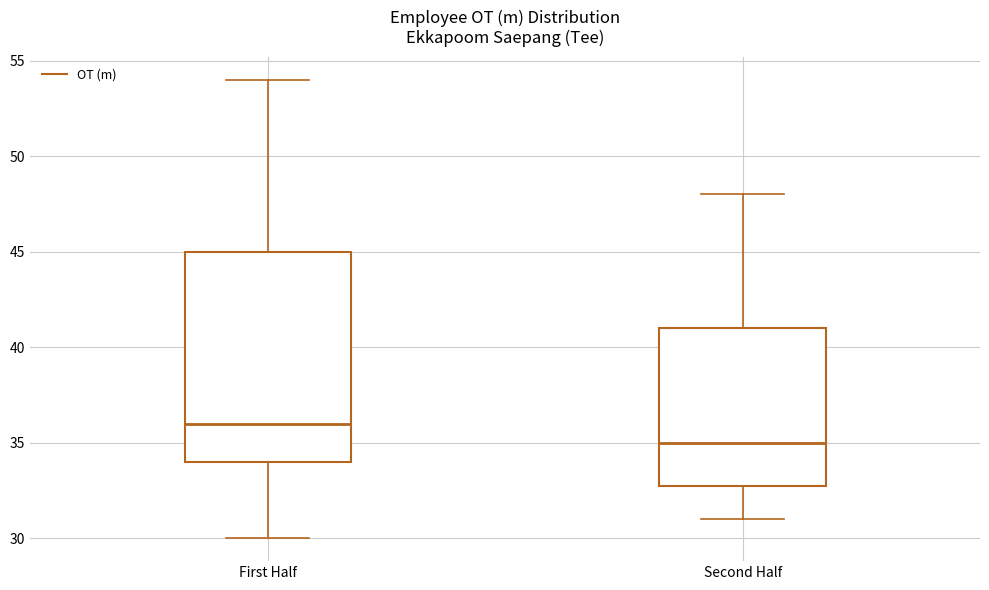

Reading left to right, read every box against the y-axis: the position of its median line, the range the box covers, and the ends of its whiskers. The values are not printed on the chart, so give them approximately, as read against the axis.

First Half: median 36, box 34 to 45, whiskers 30 to 54
Second Half: median 35, box 33 to 41, whiskers 31 to 48